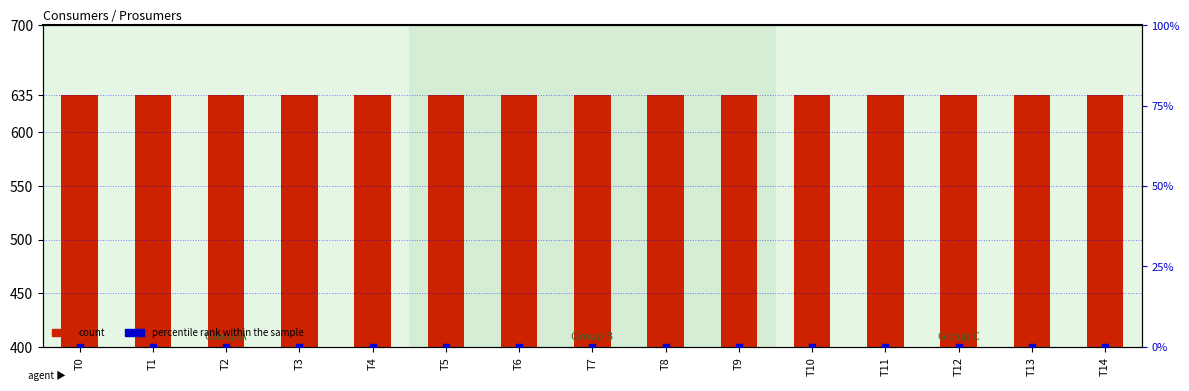

Which series has the widest spread of Y values?

Consumers (count)